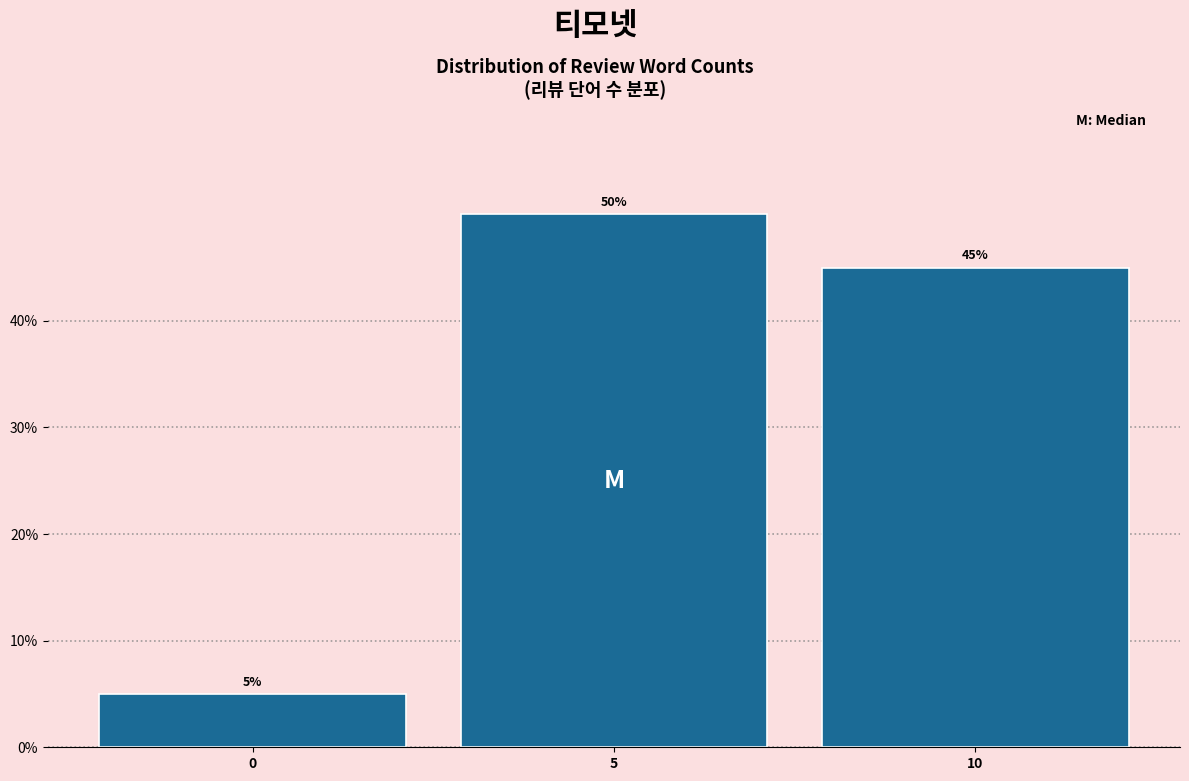

Reading left to right, extract all data points from this chart.

5	50	45